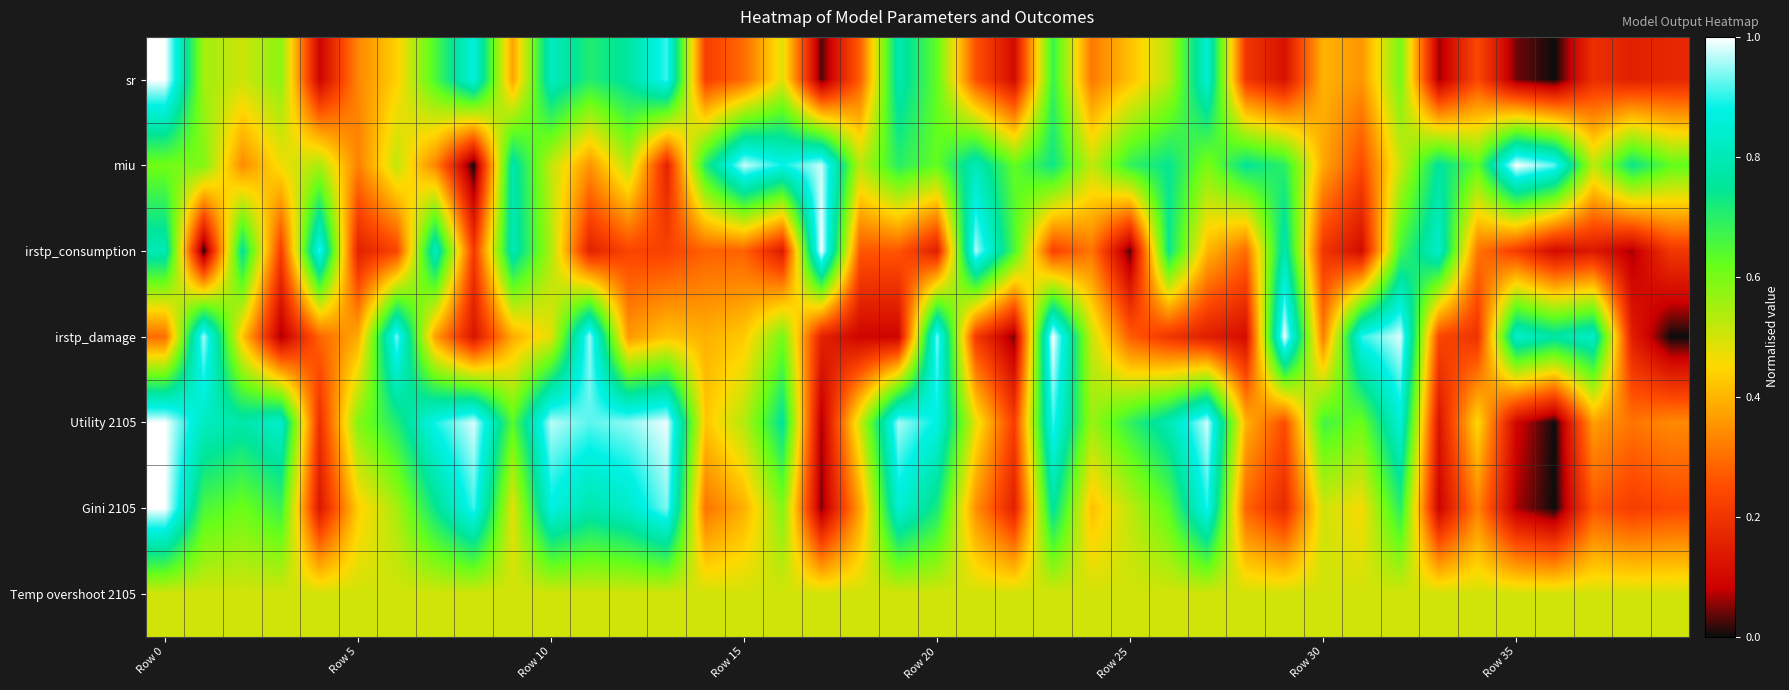

Which category has the lowest value across all series?

36